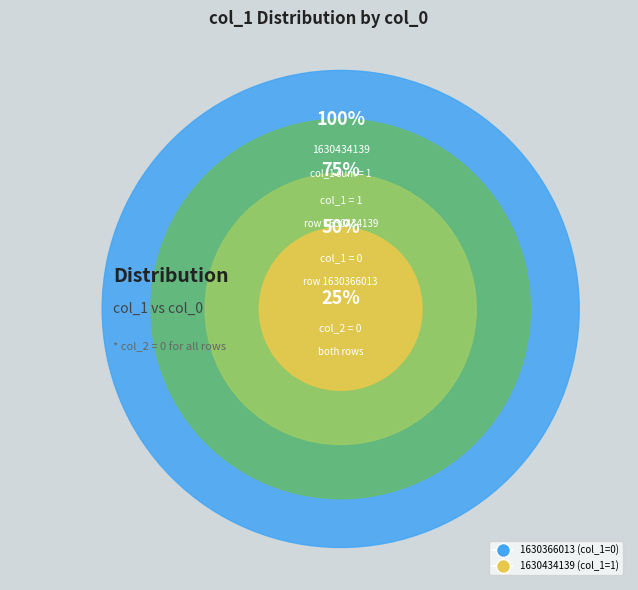

Is there any slice that represents more than half of the pie?

Yes